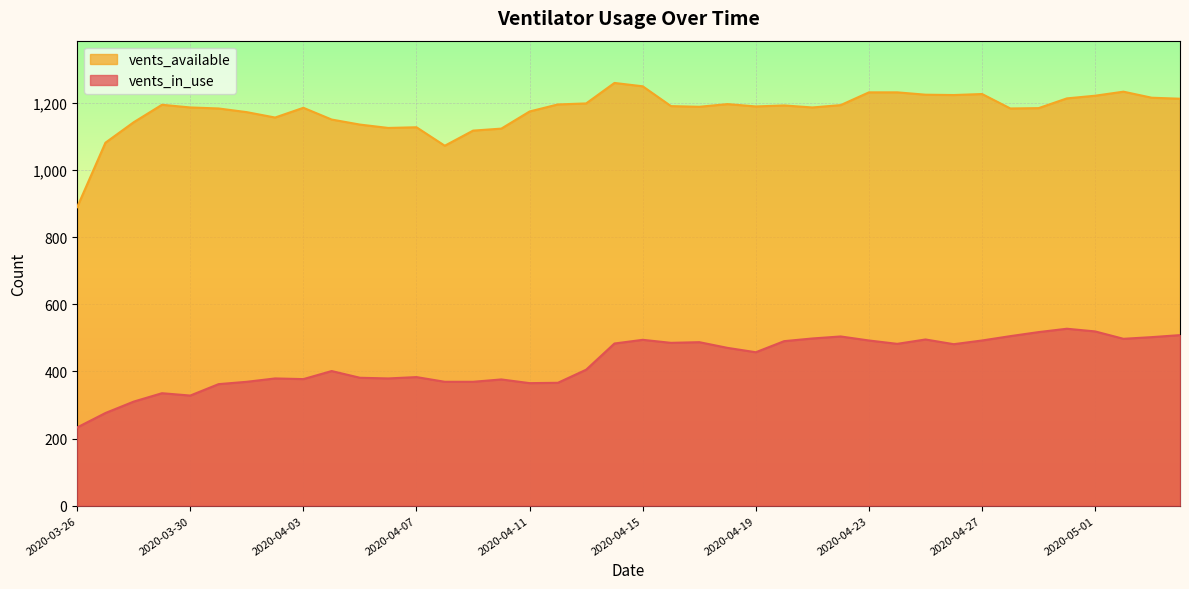

Which series changed the most between 2020-04-16 and 2020-05-01?

vents_in_use